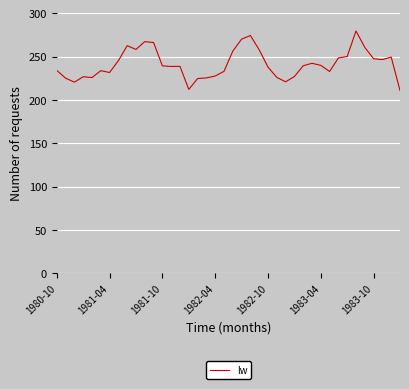

What is the difference between the maximum and minimum values?

68.7